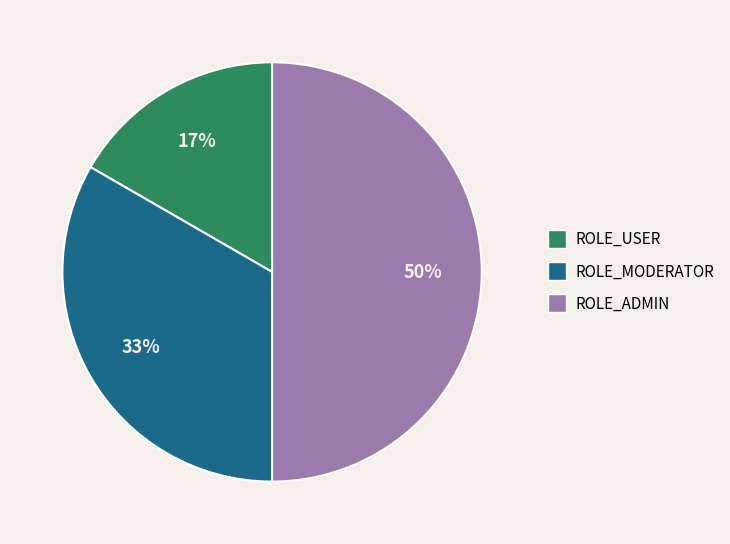

True or false: ROLE_USER accounts for 17% of the total.

True